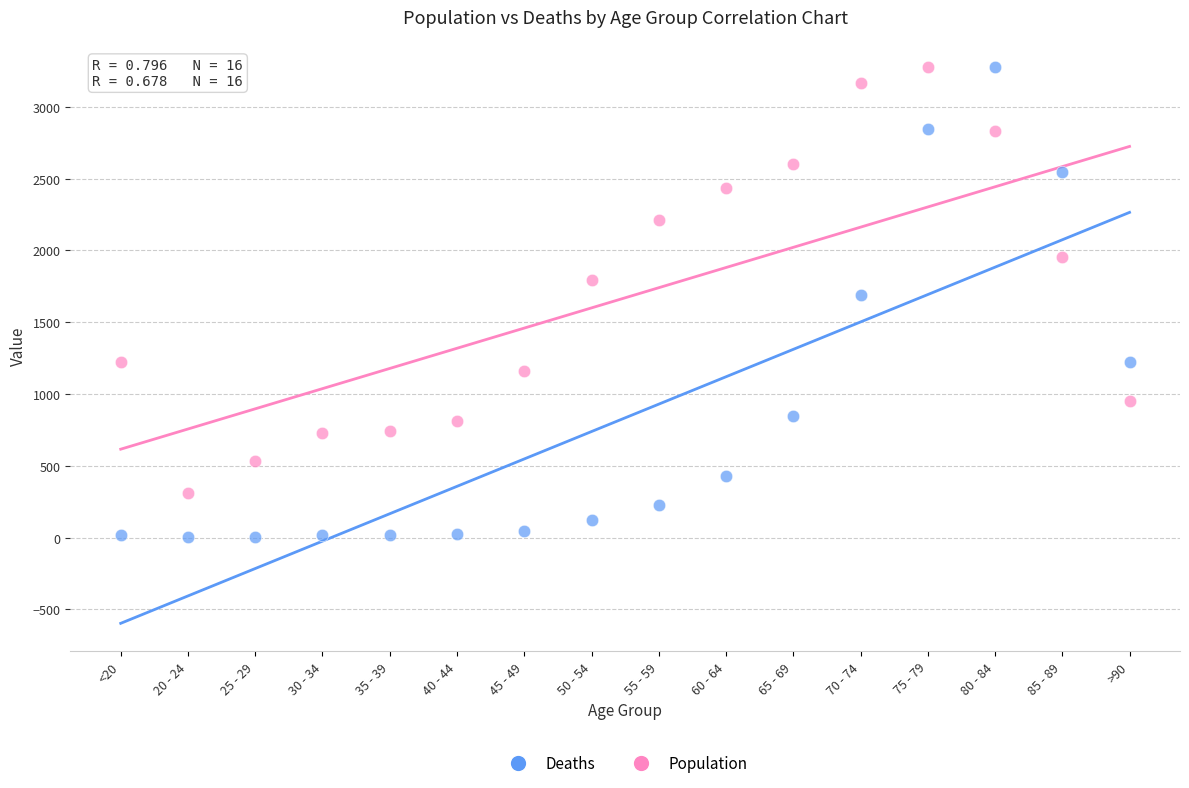

Across all data points, what is the range of Y values (max minus min)?

3270.0